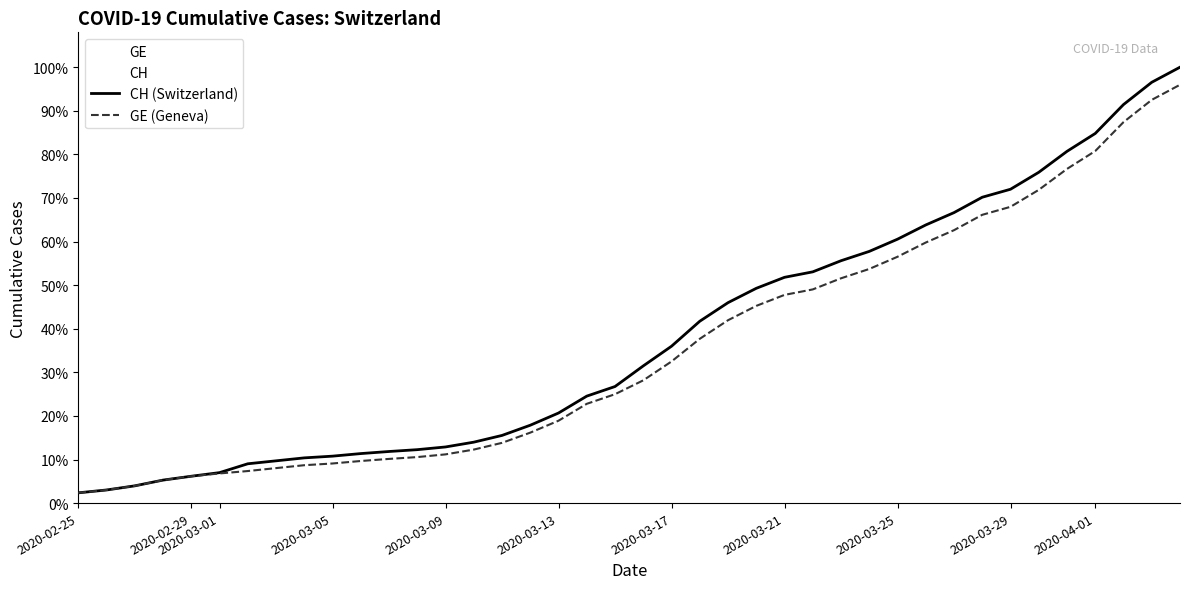

Does the chart display data point markers on the line(s)?

No